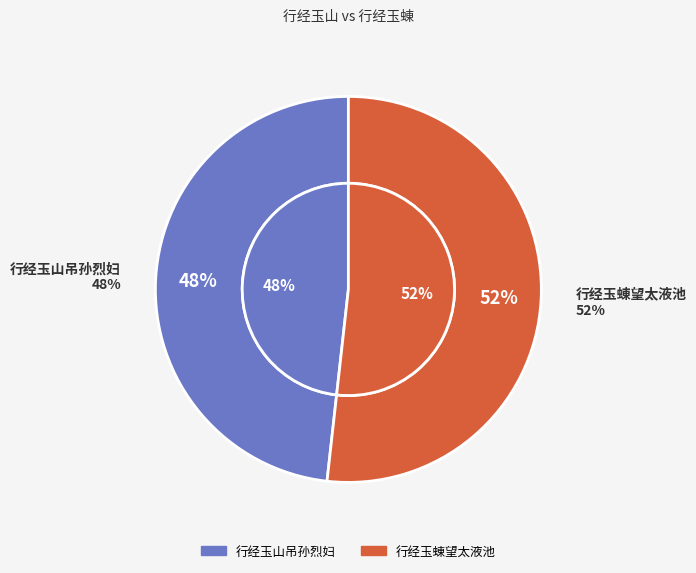

Rank the categories by value from highest to lowest.

行经玉蝀望太液池, 行经玉山吊孙烈妇